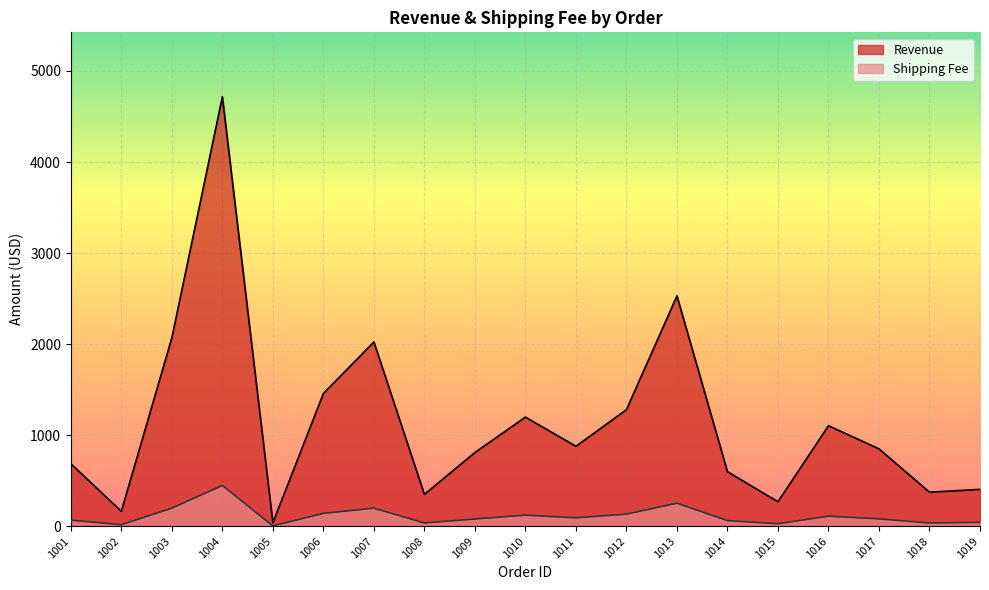

What is the total value across all series at 1004?

5165.1